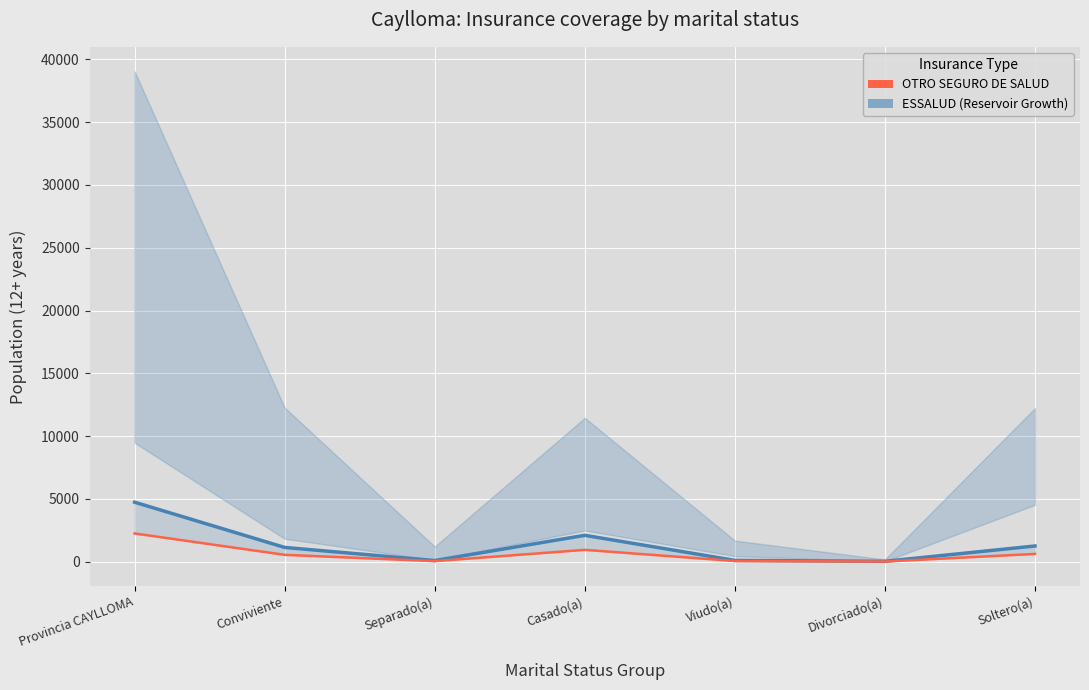

True or false: ESSALUD has more than 2 points higher than both neighbors.

False